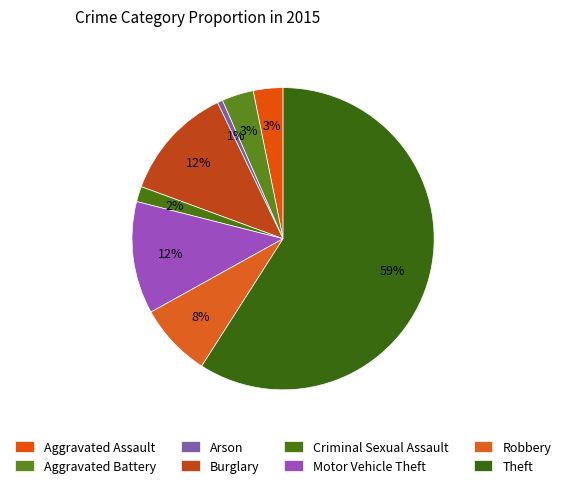

Count the number of slices in the pie.

8